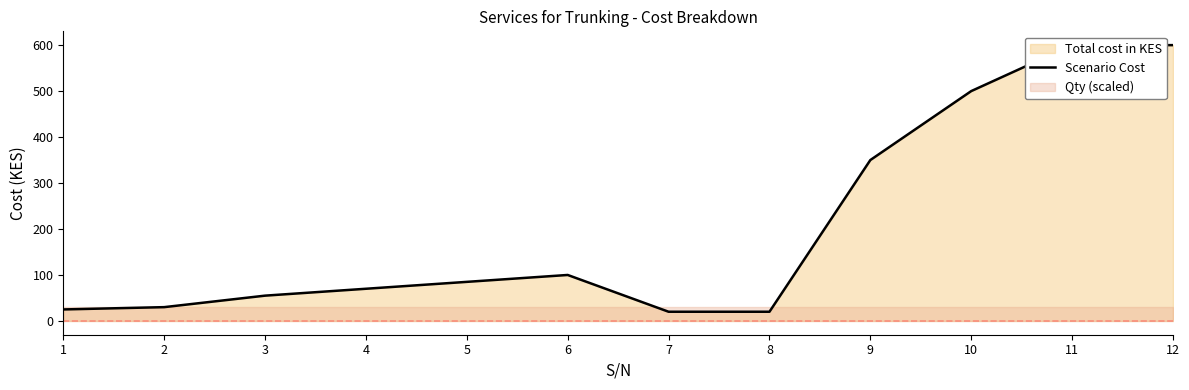

Between 8 and 10, which is larger?

10